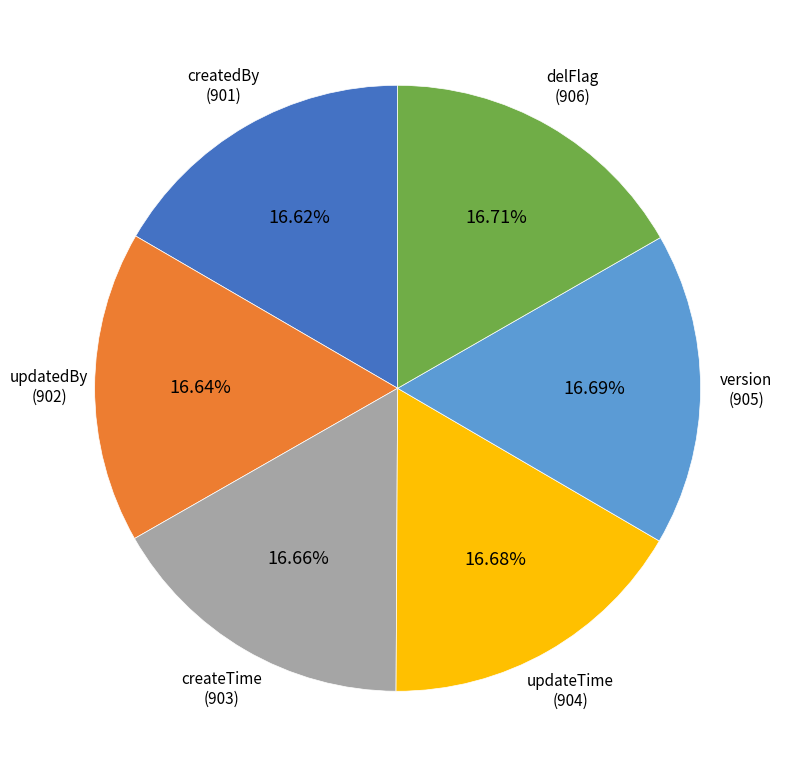

How many segments does this pie chart have?

6